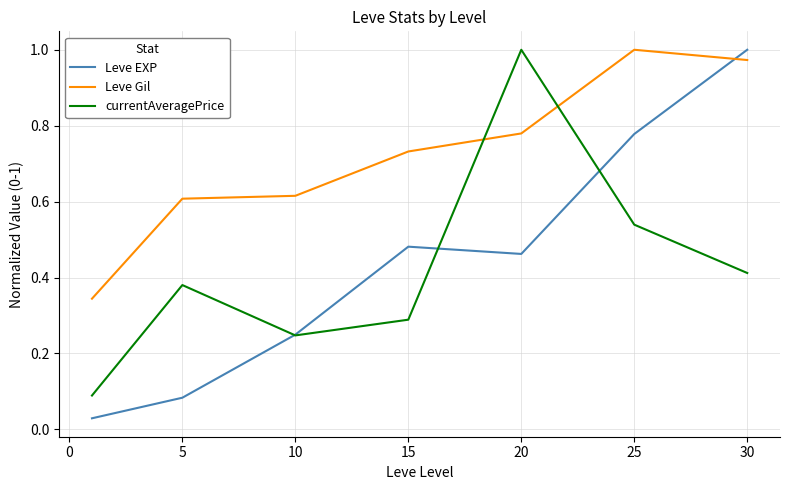

How many times do Leve EXP and Leve Gil cross each other?

1